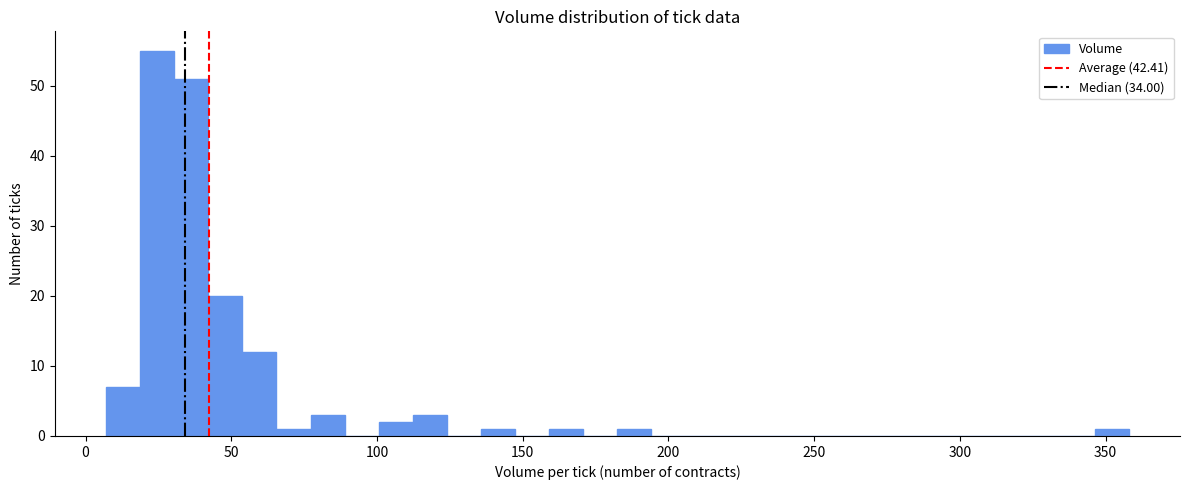

Around what value on the x-axis is the tallest bar? Give the approximate position of its centre, as read against the axis.

25